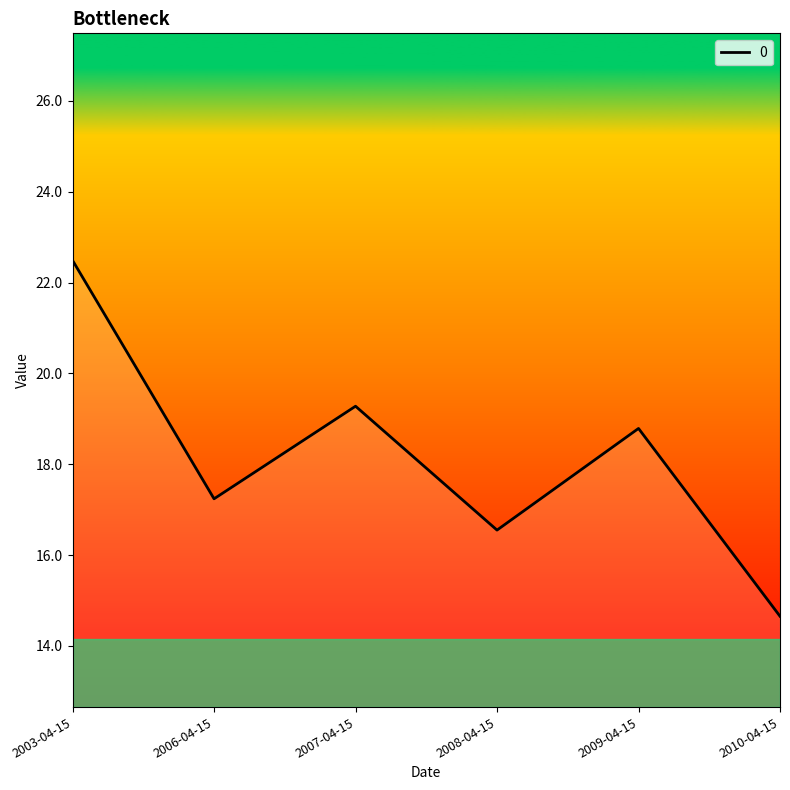

The value at 2010-04-15 is 8.5. True or false?

False